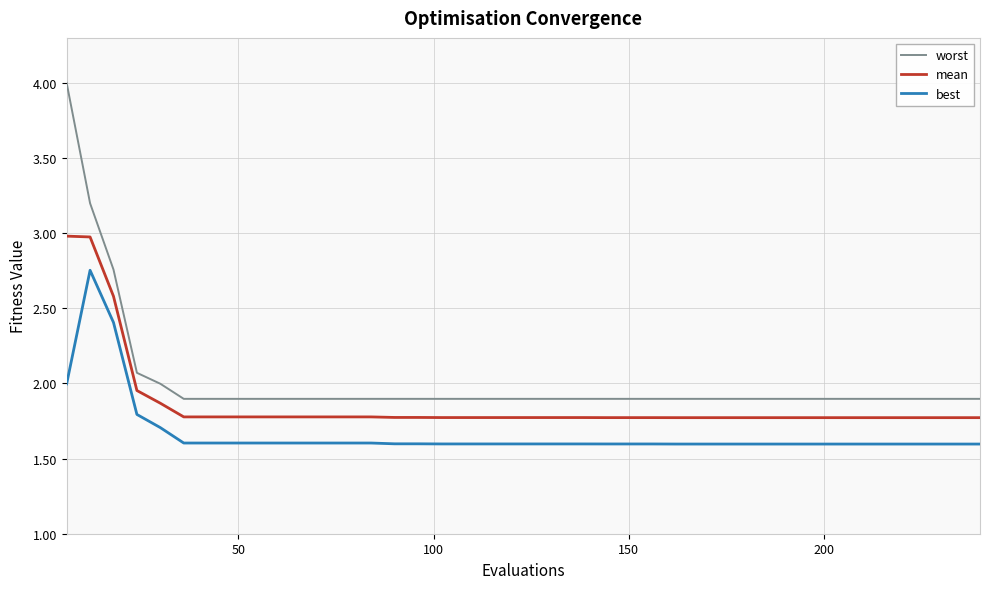

True or false: worst and mean cross at least once.

False